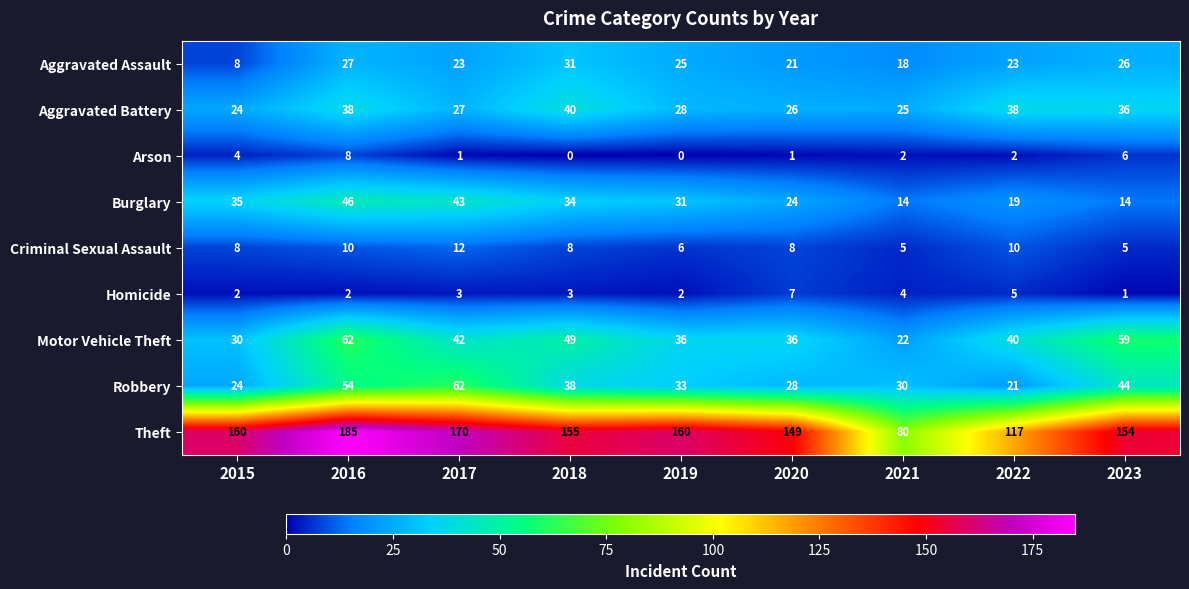

True or false: Arson has a value of 1 at 2020.

True